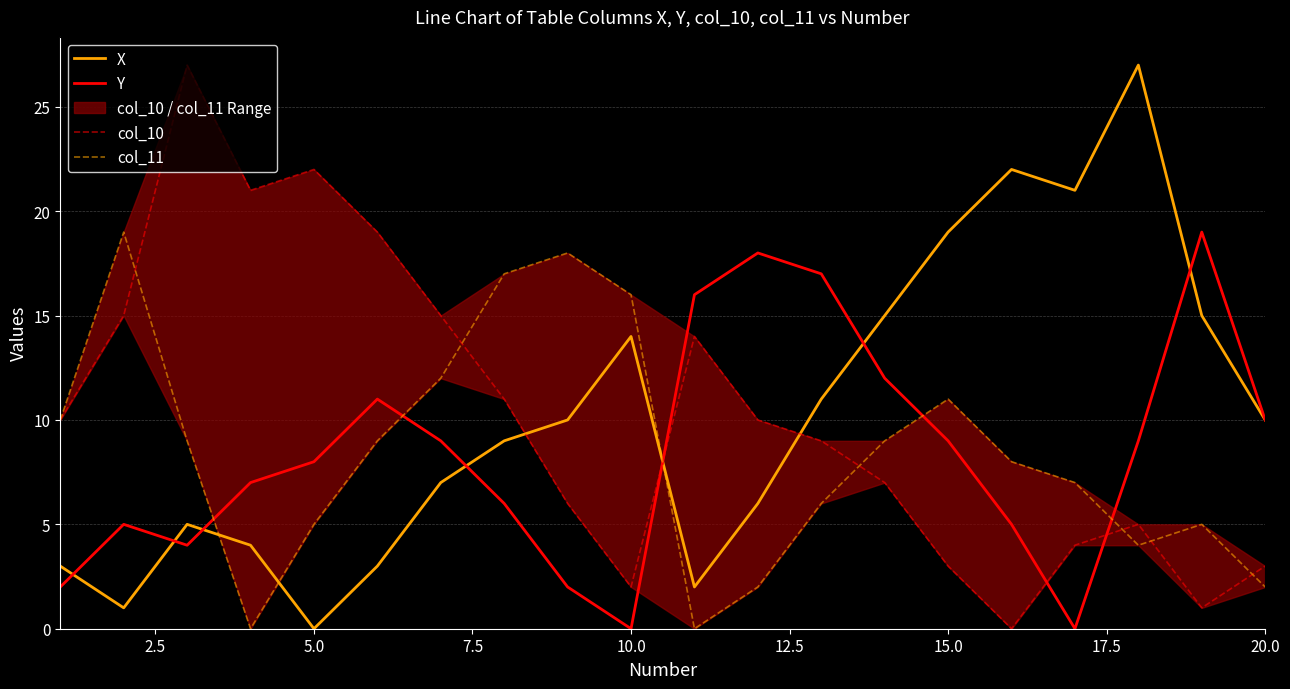

In col_11, how many points are higher than both neighbors (excluding endpoints)?

4